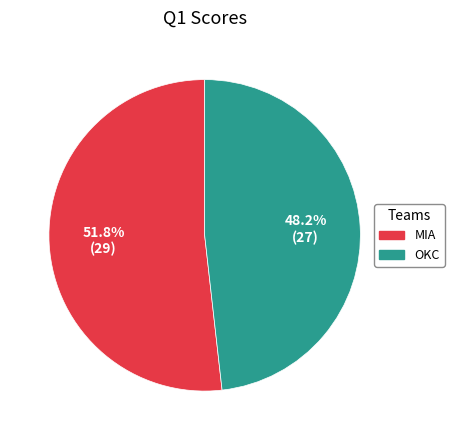

What is the smallest slice in the pie chart?

OKC